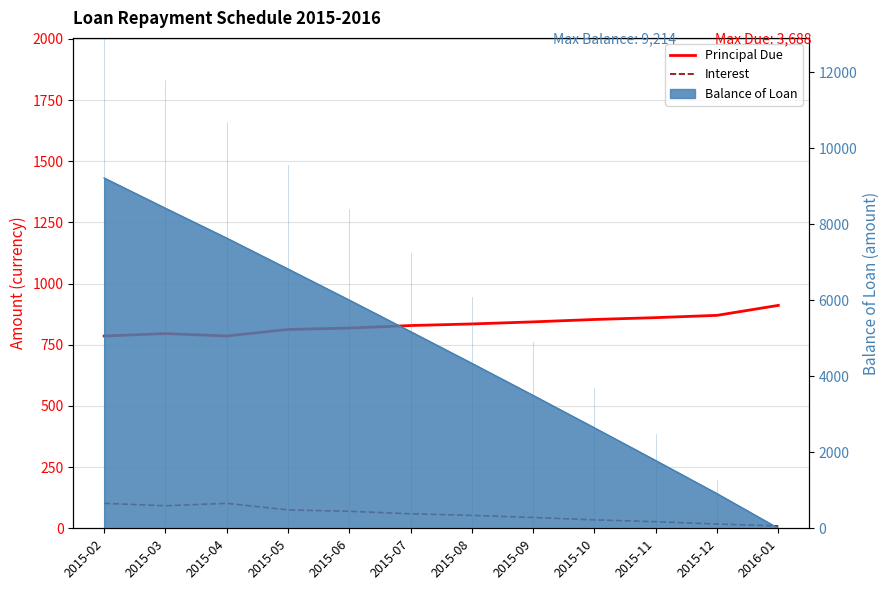

What position from the right is 2015-06?

8